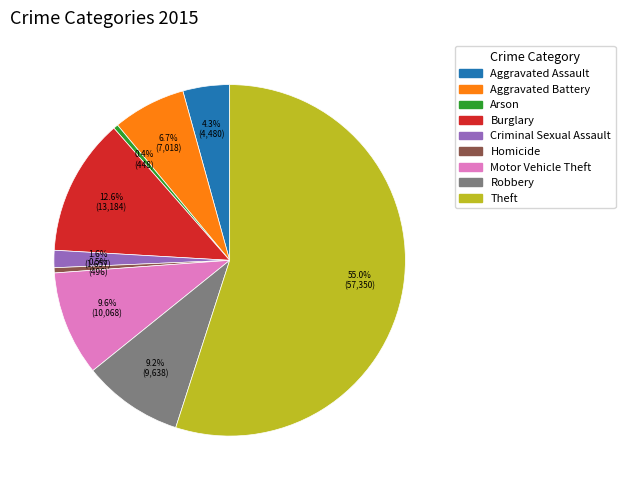

To the nearest percent, what is the difference between the largest and smallest slice percentages?

55%